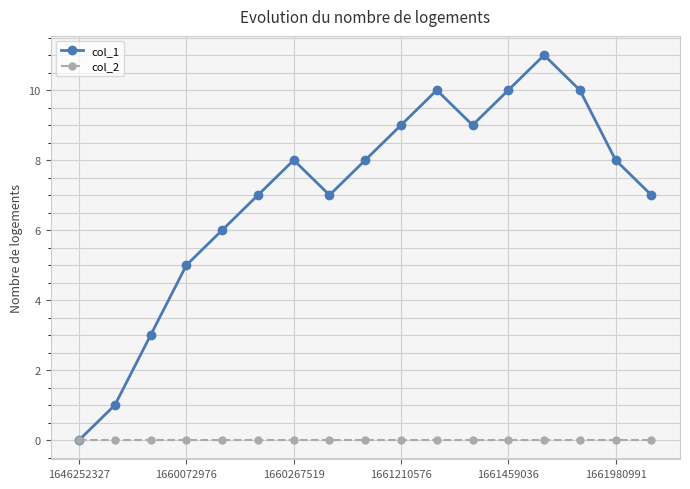

List the series in order of their peak value, highest first.

col_1, col_2